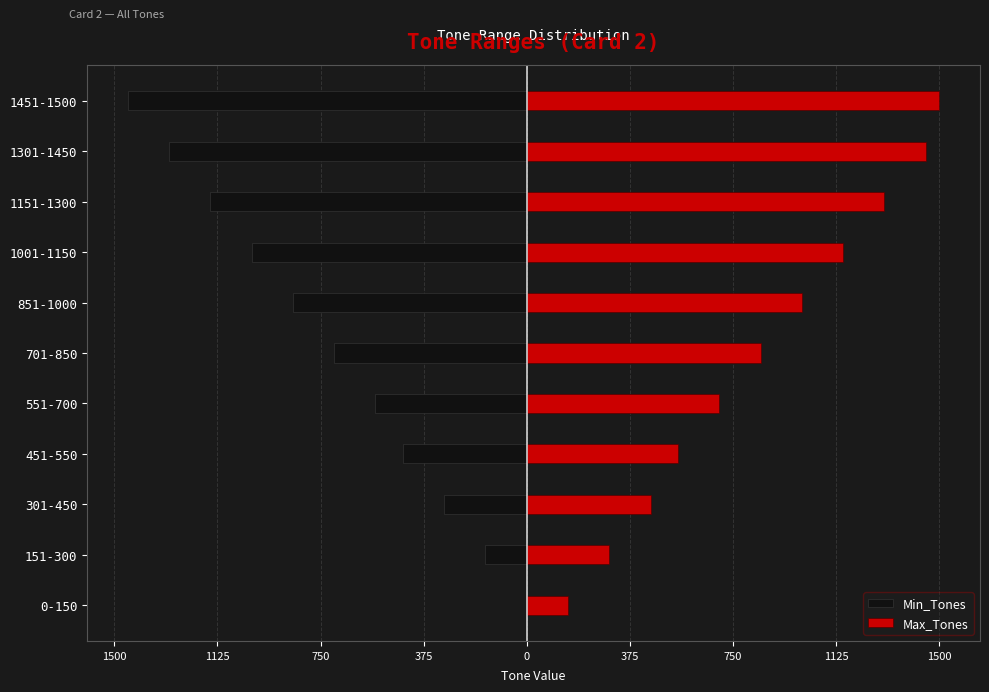

What is the total value across all series at 301-450?

149